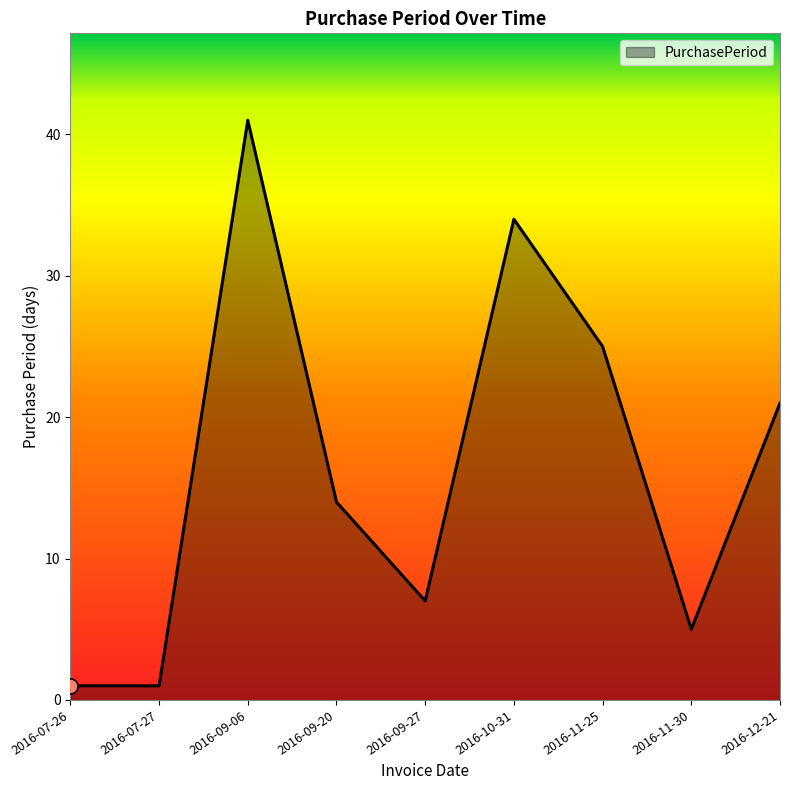

What is the ratio of the value at 2016-07-26 to the value at 2016-11-30?

0.2